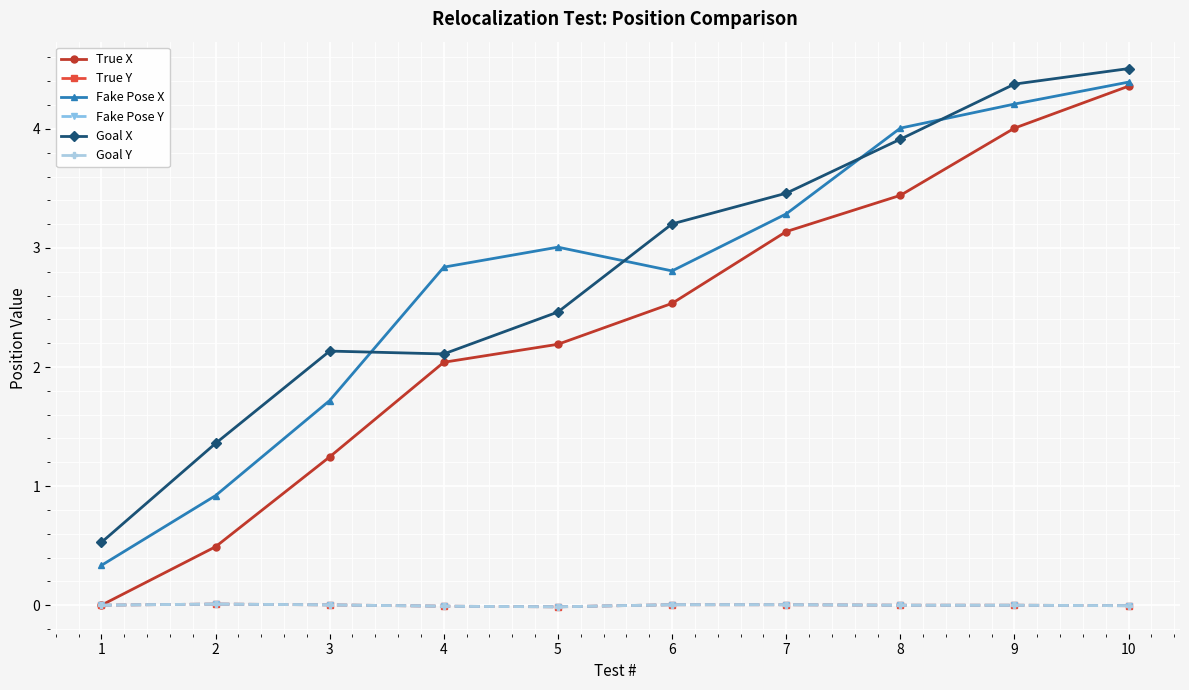

True or false: True X has more than 1 points higher than both neighbors.

False